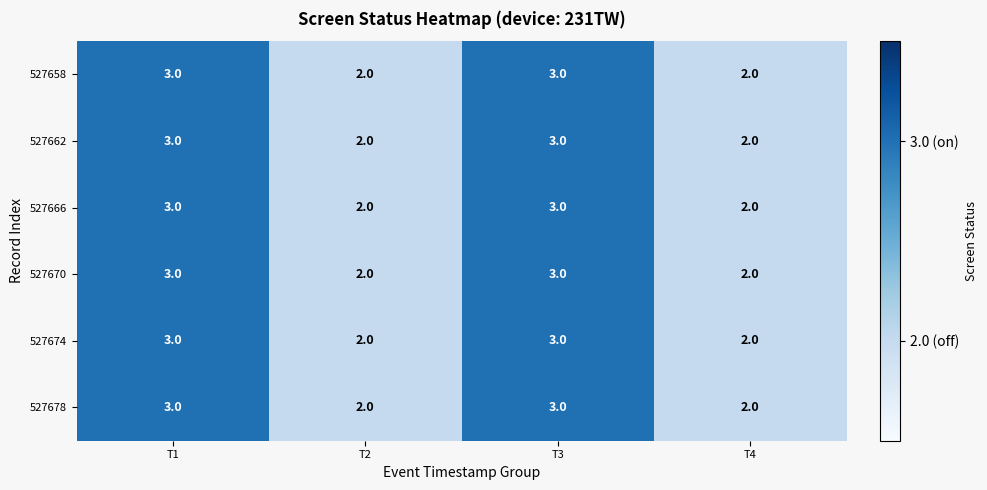

What is the sum of the 527678 values at T1 and T2?

5